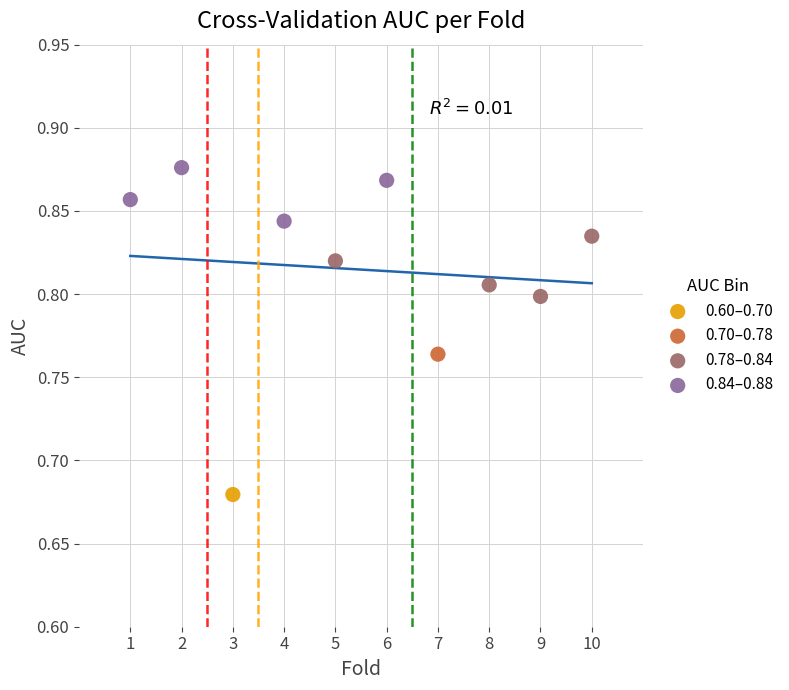

What are all the series names shown in the legend?

0.60–0.70, 0.70–0.78, 0.78–0.84, 0.84–0.88